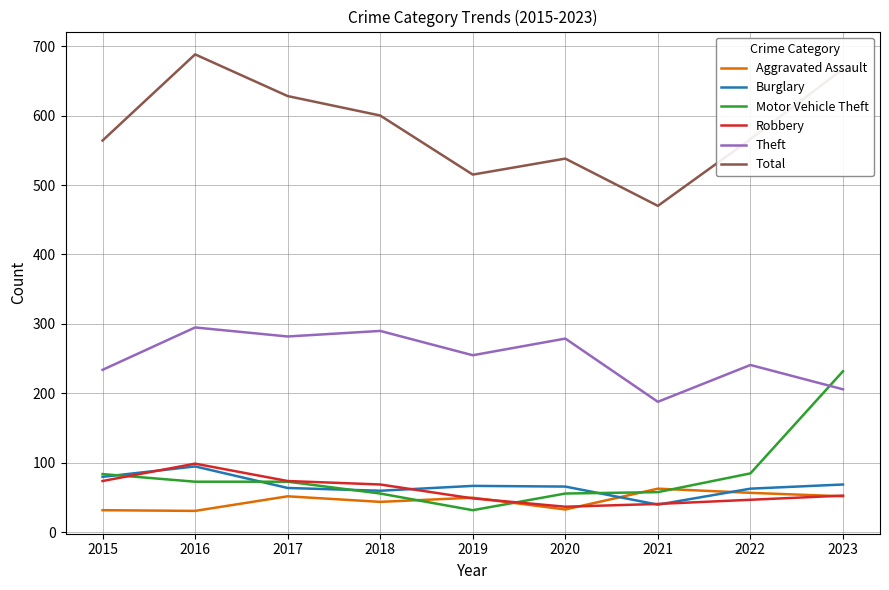

True or false: Total has more than 0 points higher than both neighbors.

True